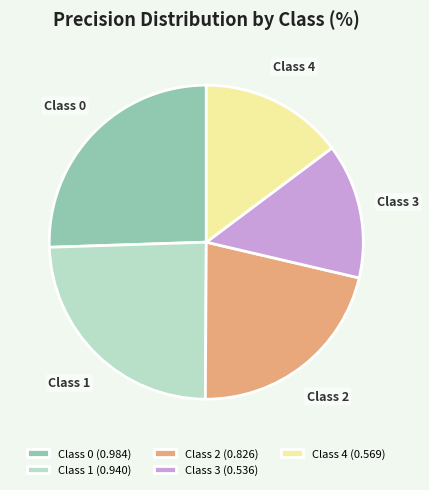

Is there a majority slice in this chart?

No